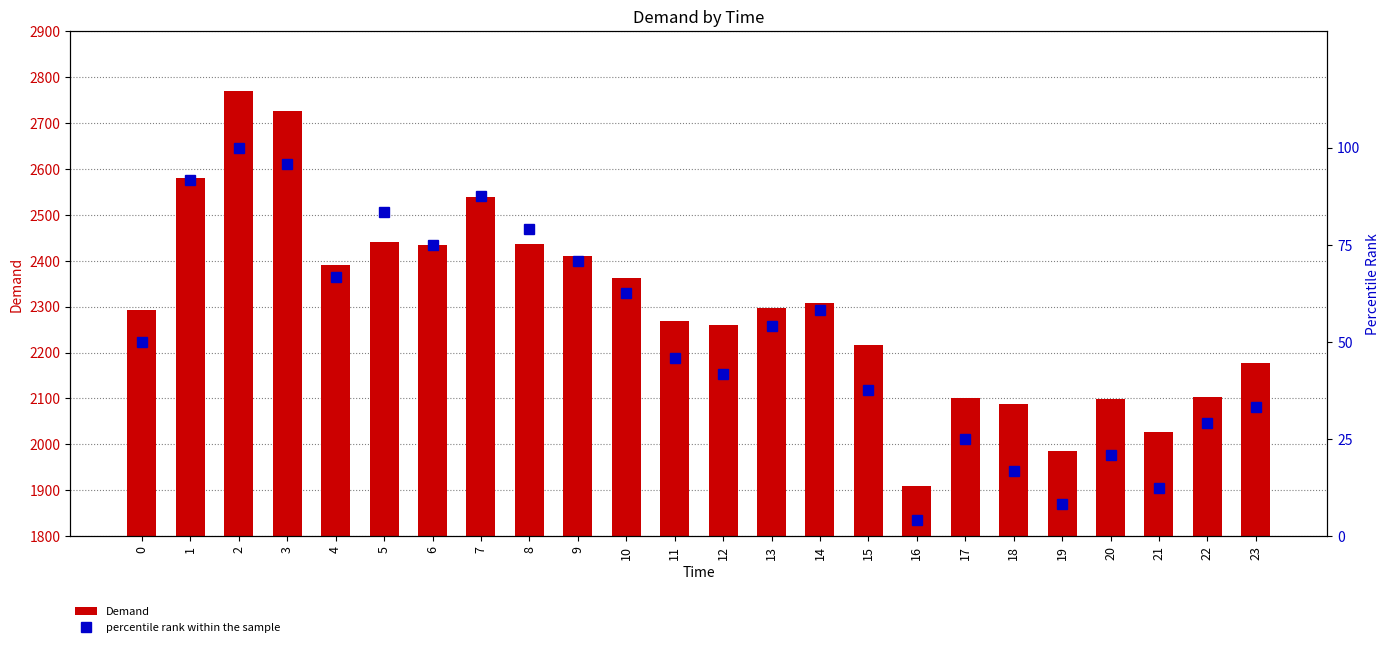

What is the value of the percentile rank within the sample bar at the 5th from the left?

66.7